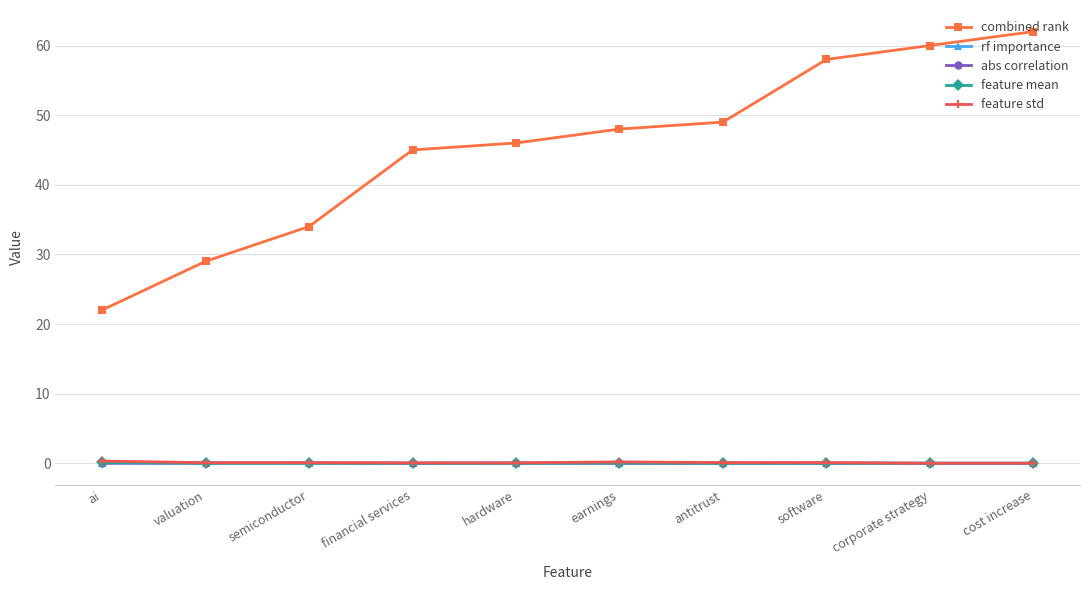

What is the total value across all series at hardware?

46.1